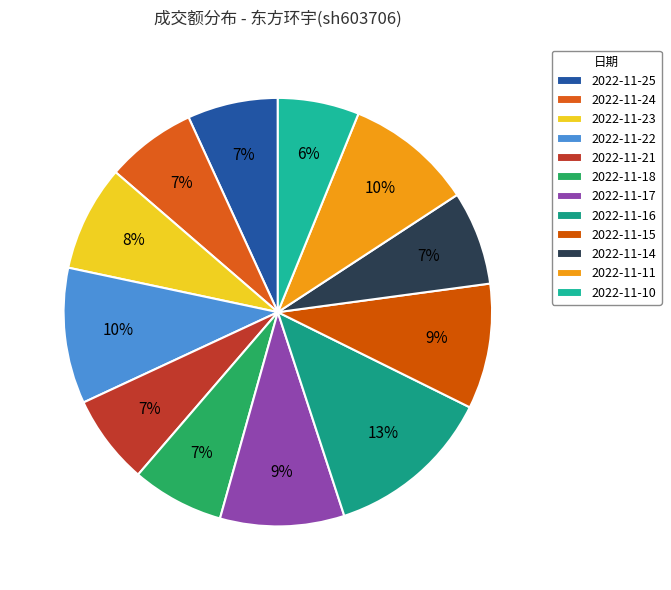

What percentage is the 2022-11-14 slice, to the nearest percent?

7%